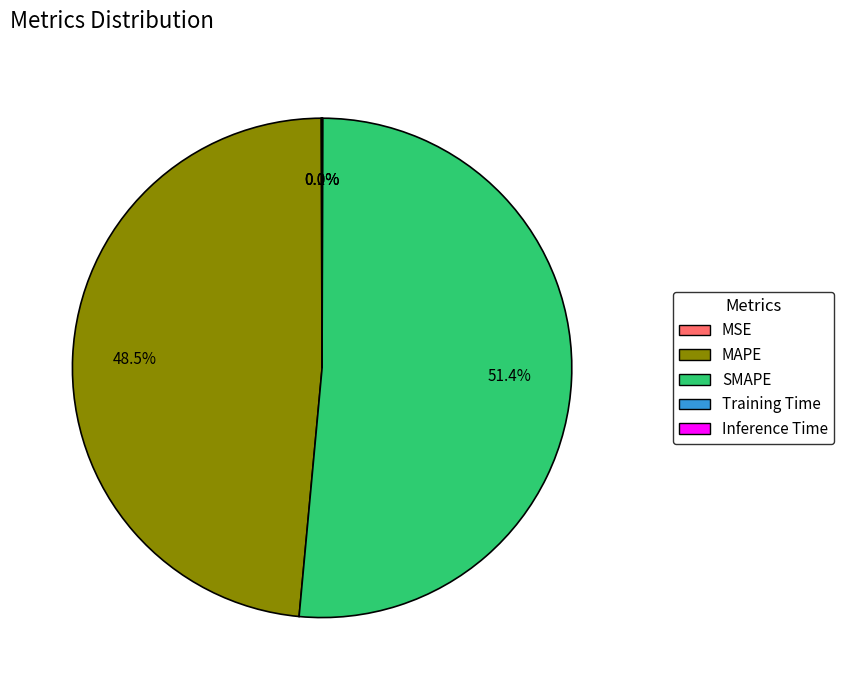

Which has a higher value, SMAPE or MAPE?

SMAPE